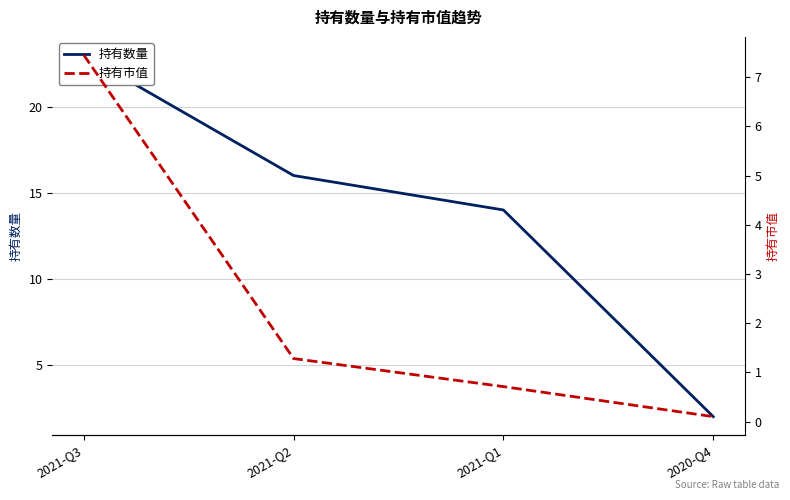

True or false: 持有市值 and 持有数量 intersect in this chart.

False